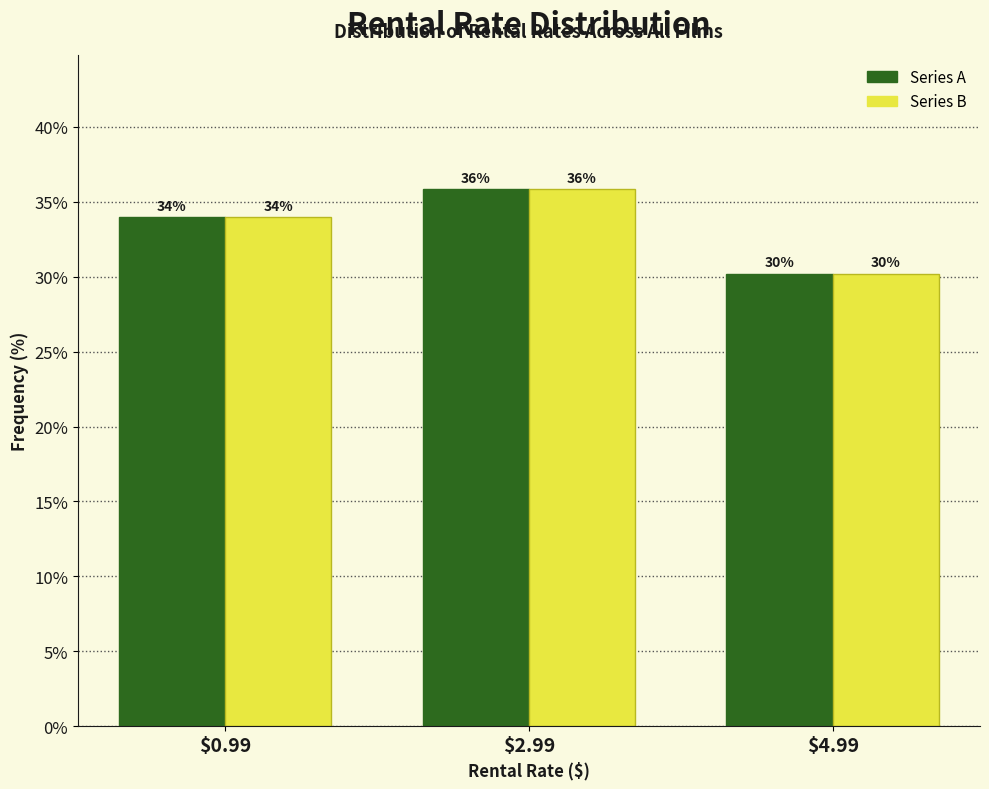

At which category is the sum across all series the highest?

$2.99